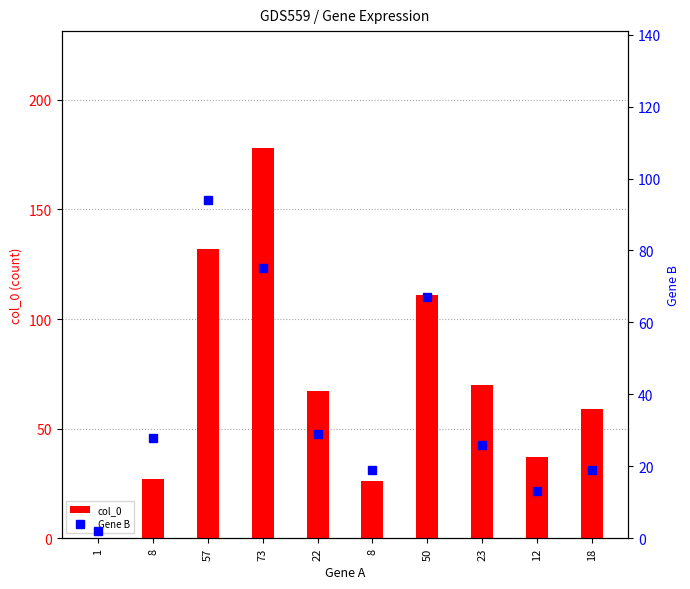

At how many categories does at least one series exceed 92?

3